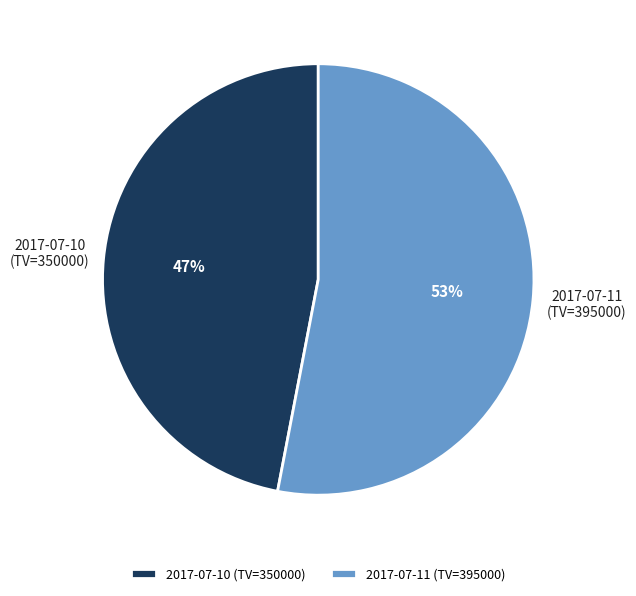

What is the ratio of the value at 2017-07-10 (TV=350000) to the value at 2017-07-11 (TV=395000)?

0.9